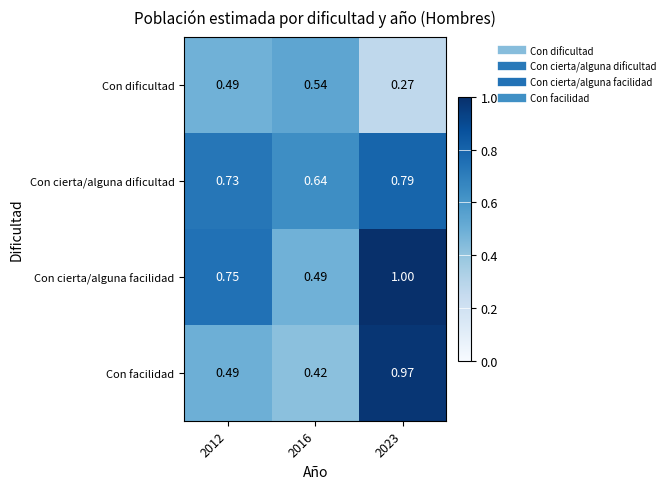

Which series changed the most between 2016 and 2023?

Con facilidad